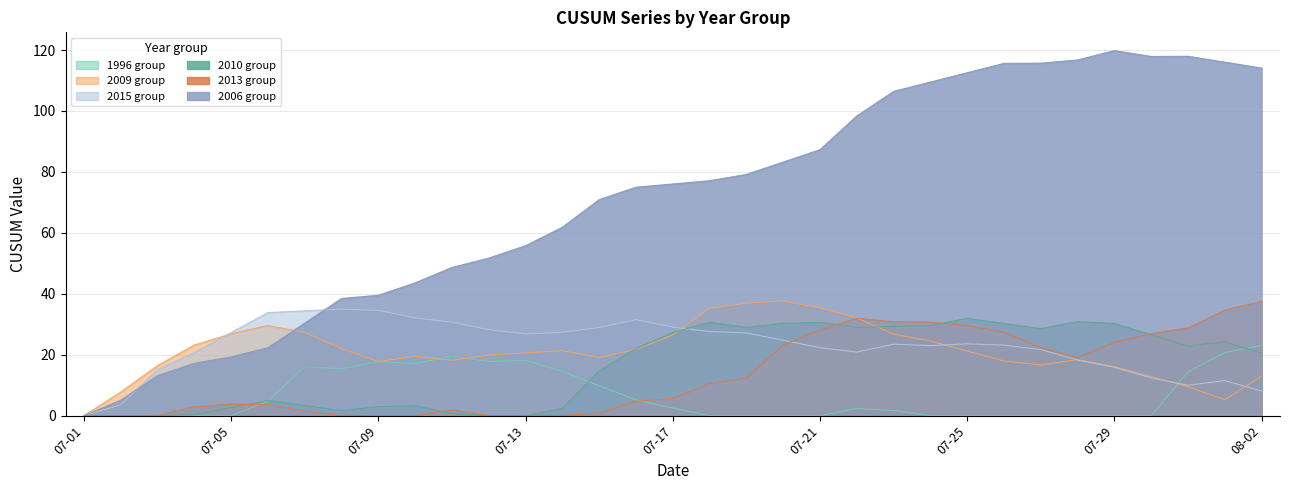

Does the chart have visible grid lines?

Yes